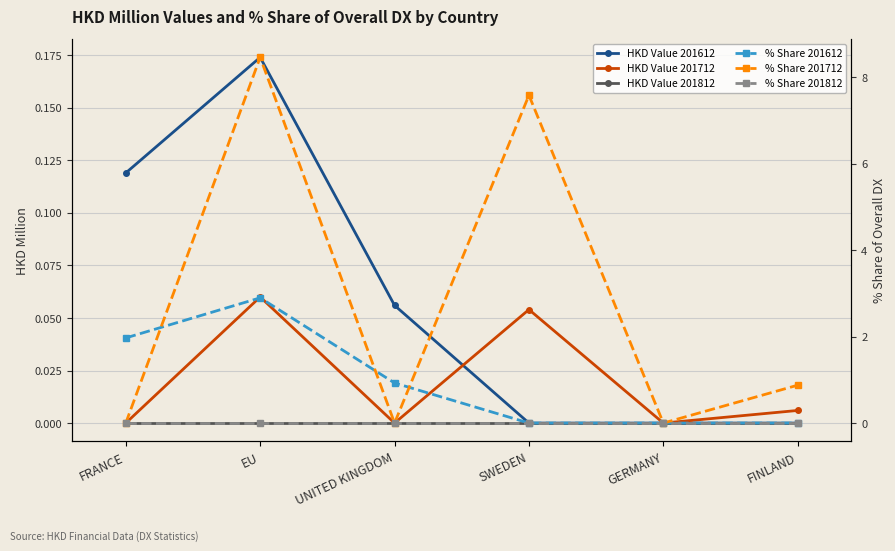

What is the difference between the maximum and second lowest values in the HKD Value 201712 series?

0.1